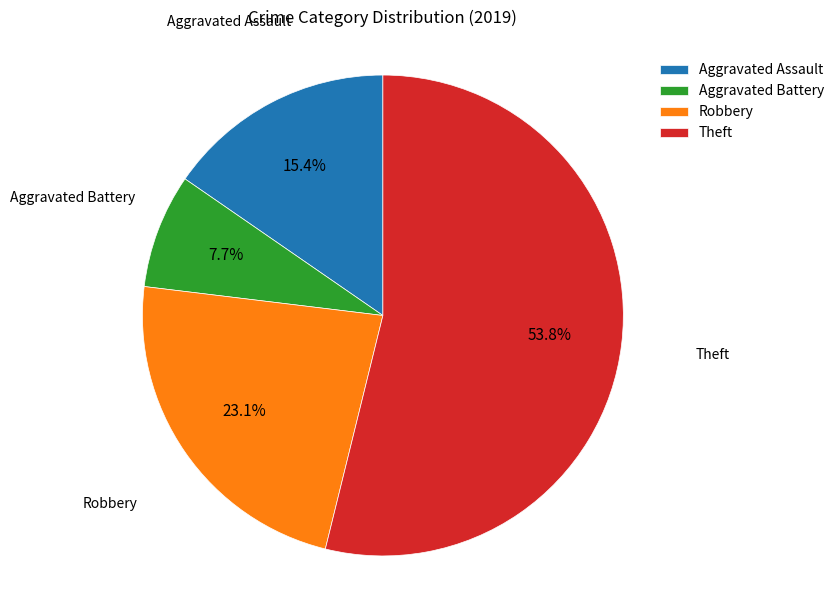

Is it true that Aggravated Assault is 15% of the pie?

True